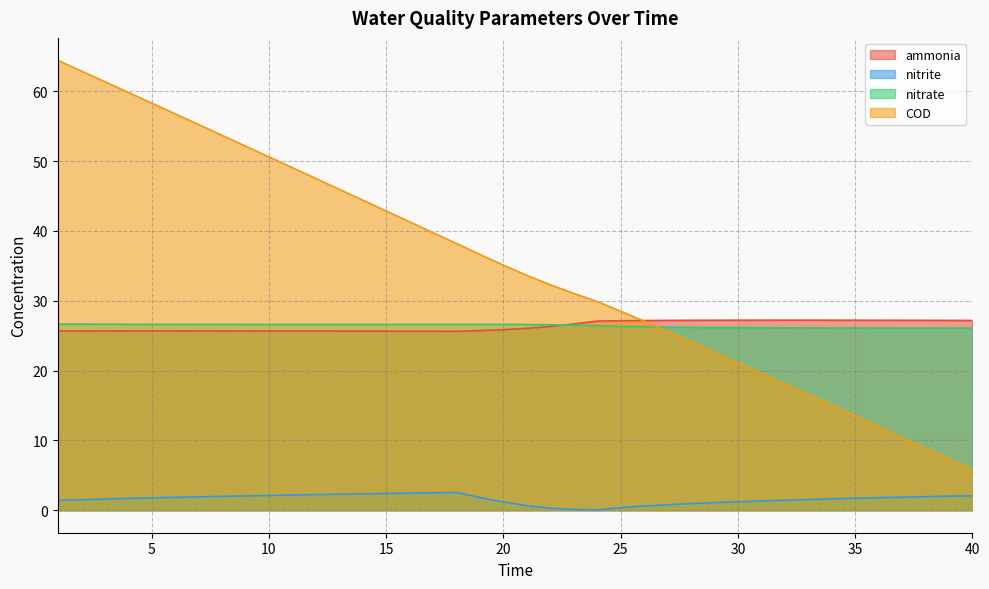

True or false: nitrite and COD intersect in this chart.

False